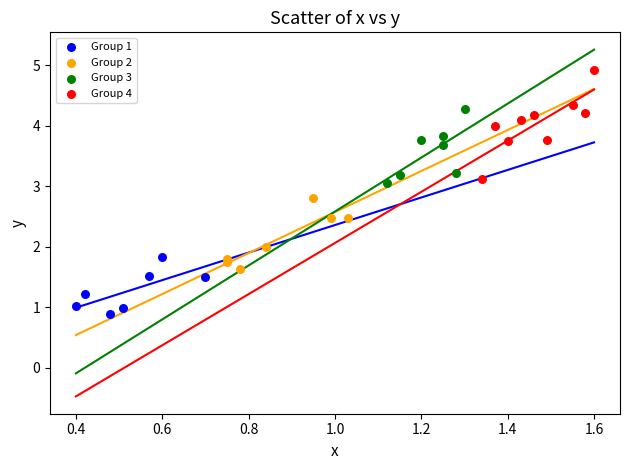

Which series has the widest spread of Y values?

Group 4